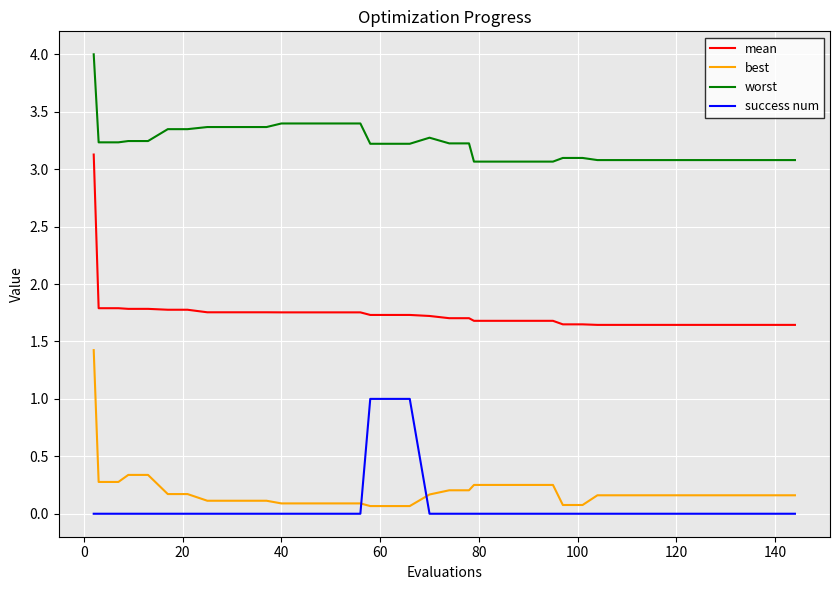

Which series has the largest total across all categories?

worst